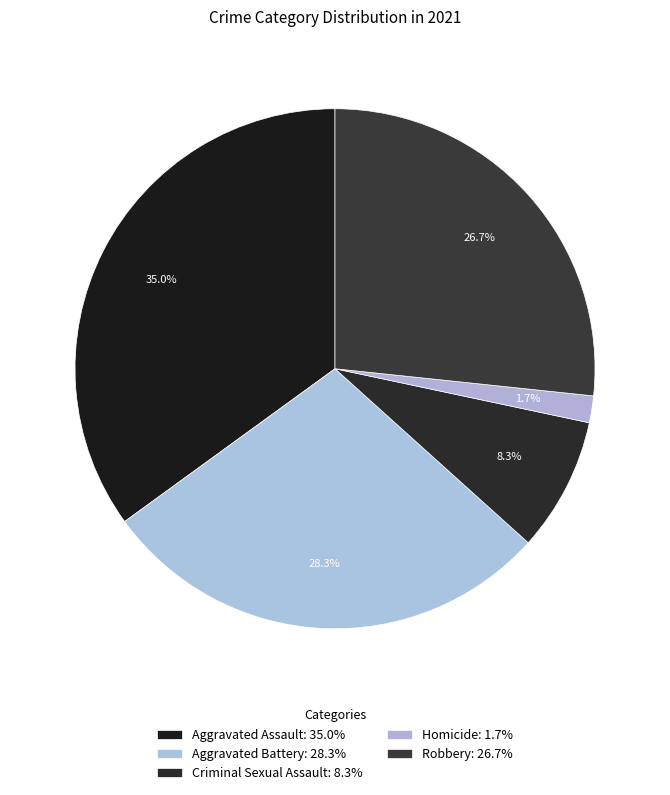

Does Homicide account for over 50% of the chart?

No